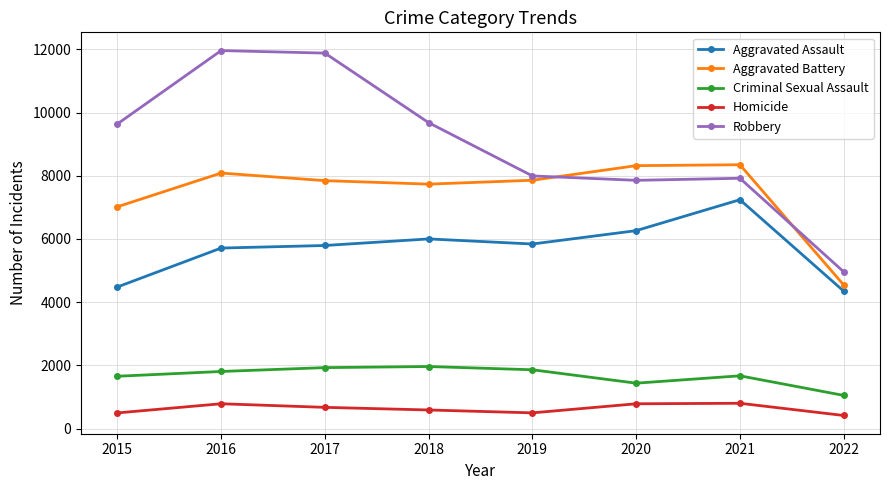

The Aggravated Battery series shows 8348 at 2021. True or false?

True